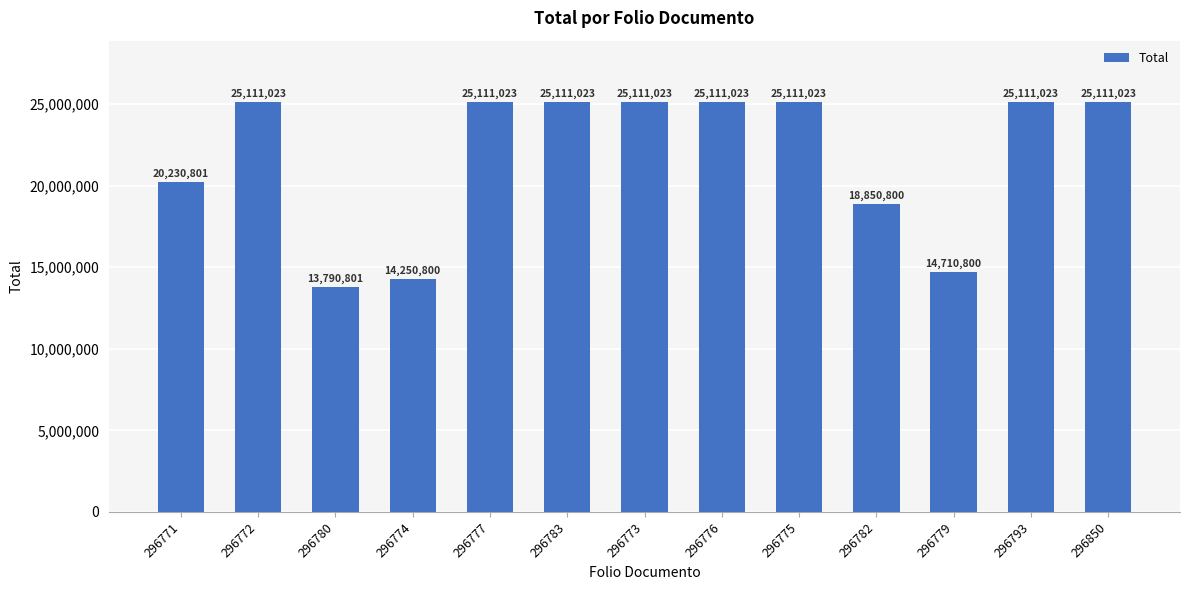

How many data points are less than 25111023?

5